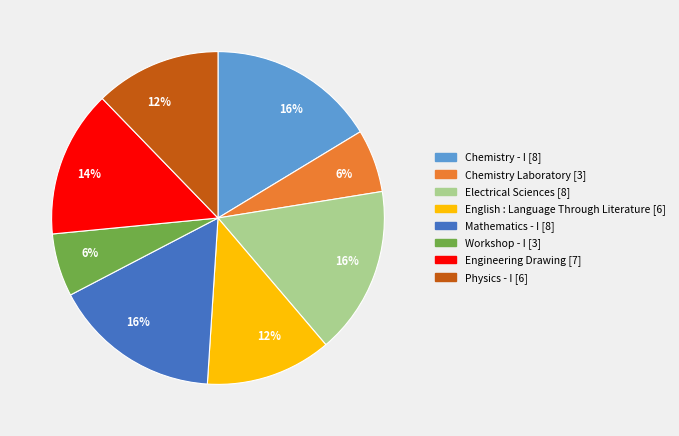

To the nearest percent, what is the average slice percentage?

12%